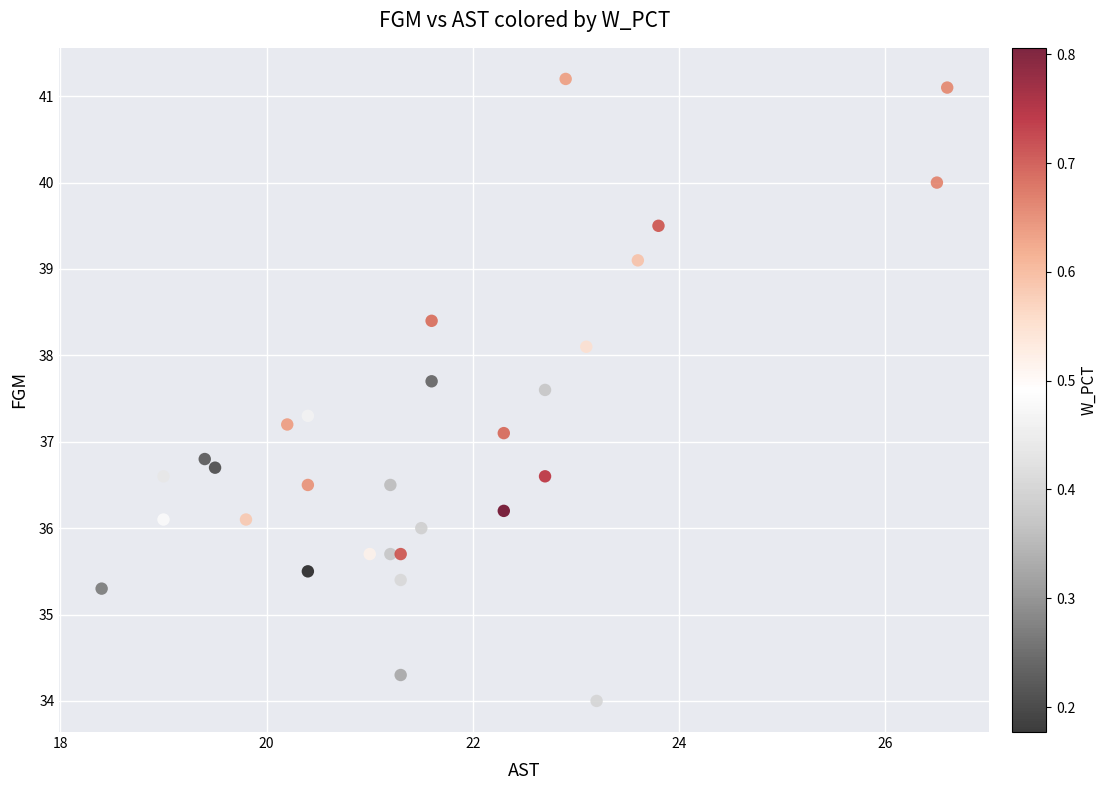

What Y value in the scatter plot is closest to 37?

37.1